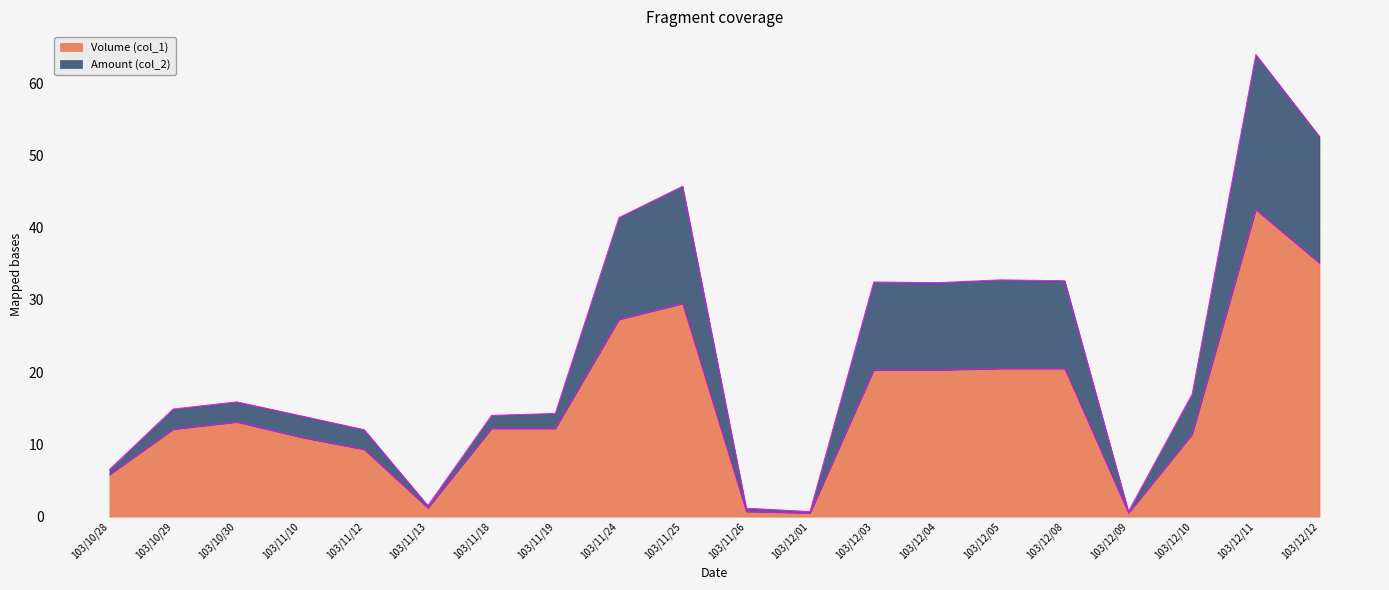

Reading left to right, what are all the values shown in this chart?

Volume (col_1): 103/10/28=5.8	103/10/29=12.1	103/10/30=13.1	103/11/10=11.0	103/11/12=9.3	103/11/13=1.2	103/11/18=12.2	103/11/19=12.2	103/11/24=27.3	103/11/25=29.5	103/11/26=0.7	103/12/01=0.5	103/12/03=20.3	103/12/04=20.3	103/12/05=20.5	103/12/08=20.5	103/12/09=0.5	103/12/10=11.4	103/12/11=42.5	103/12/12=35.1
Amount (col_2): 103/10/28=6.5	103/10/29=14.9	103/10/30=15.9	103/11/10=14.0	103/11/12=12.0	103/11/13=1.5	103/11/18=14.0	103/11/19=14.3	103/11/24=41.4	103/11/25=45.8	103/11/26=1.2	103/12/01=0.7	103/12/03=32.5	103/12/04=32.4	103/12/05=32.8	103/12/08=32.7	103/12/09=0.7	103/12/10=17.0	103/12/11=64.0	103/12/12=52.6